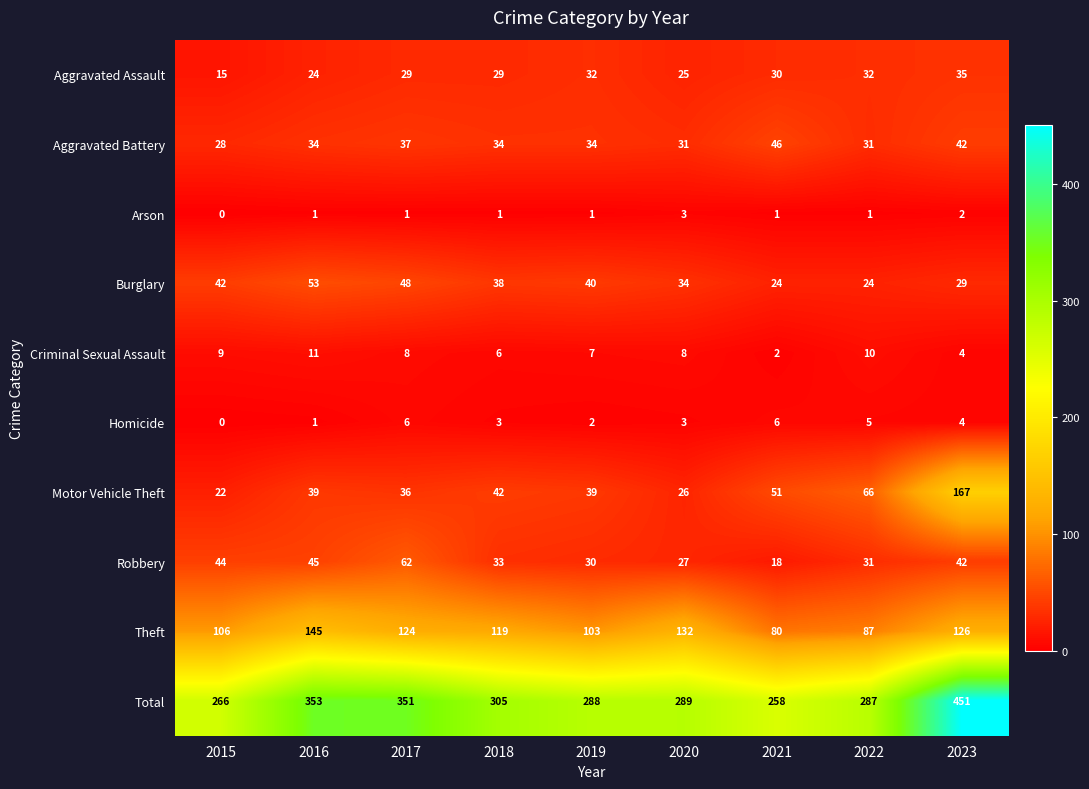

At how many categories does at least one series exceed 339?

3